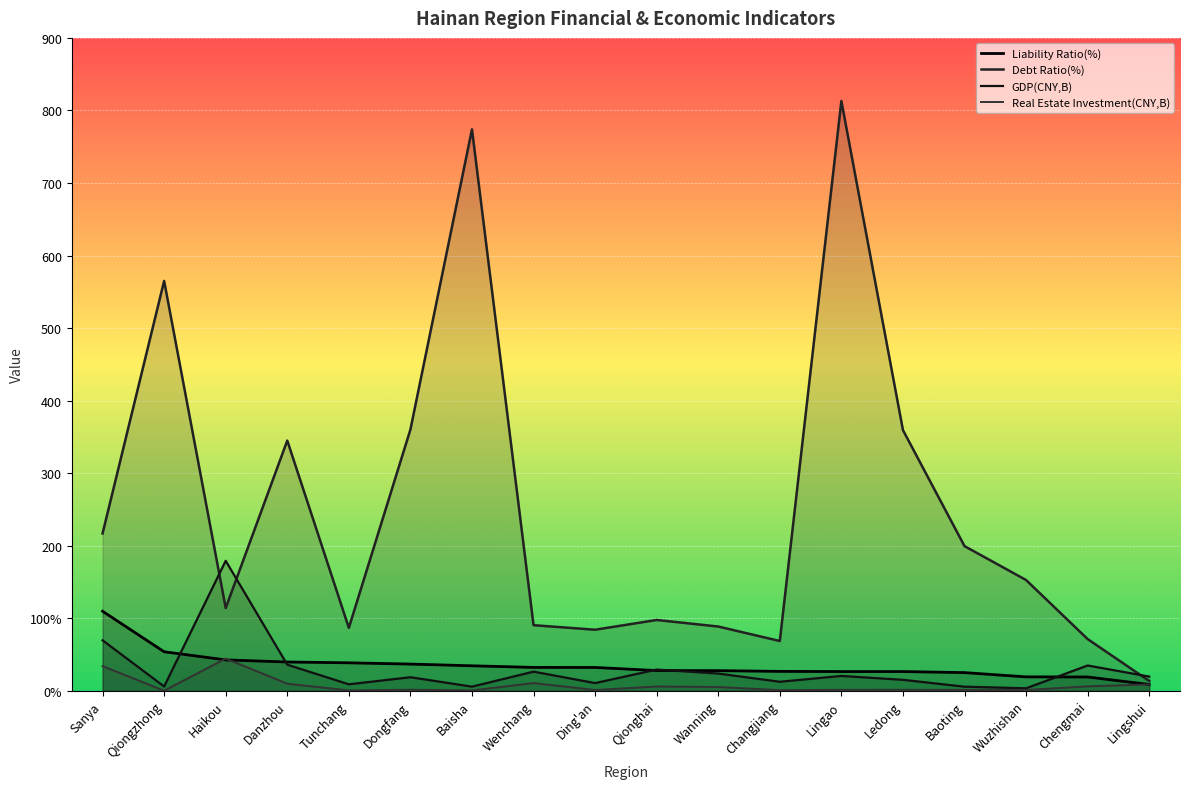

What is the difference between the maximum and minimum values in the GDP(CNY,B) series?

175.8